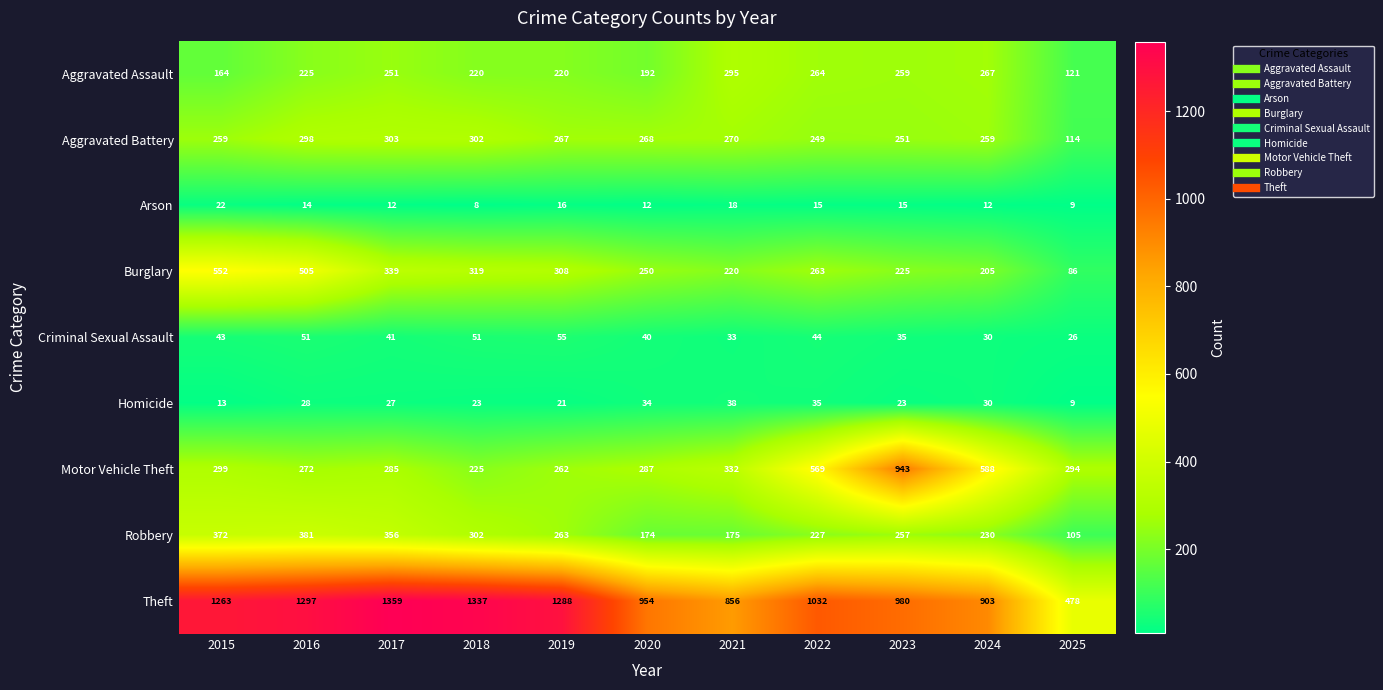

At which label does Arson first exceed 14?

2015